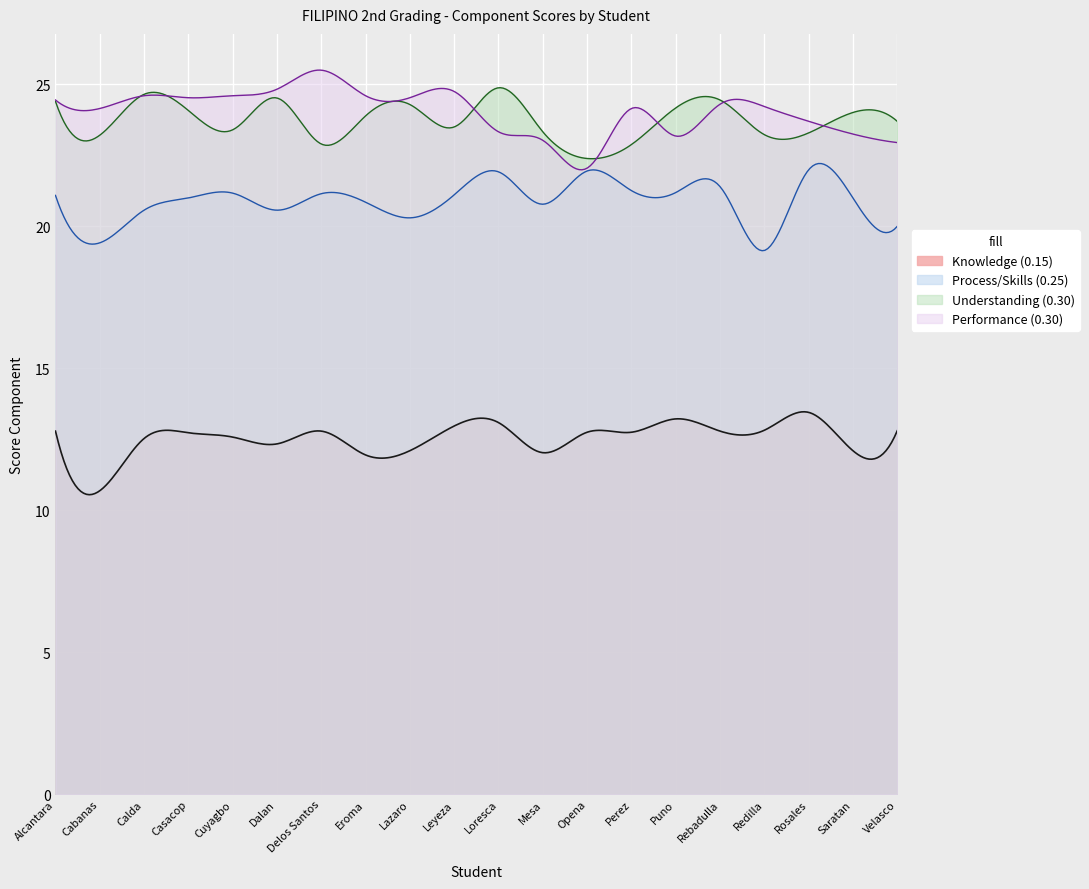

Reading left to right, list all the values displayed in this chart.

Knowledge (0.15): Alcantara=12.8	Cabanas=10.7	Calda=12.5	Casacop=12.7	Cuyagbo=12.6	Dalan=12.3	Delos Santos=12.8	Eroma=11.9	Lazaro=12.1	Leyeza=13.0	Loresca=13.1	Mesa=12.0	Opena=12.8	Perez=12.8	Puno=13.2	Rebadulla=12.8	Redilla=12.8	Rosales=13.4	Saratan=12.1	Velasco=12.8
Process/Skills (0.25): Alcantara=21.1	Cabanas=19.4	Calda=20.6	Casacop=21.0	Cuyagbo=21.2	Dalan=20.6	Delos Santos=21.1	Eroma=20.9	Lazaro=20.3	Leyeza=21.1	Loresca=21.9	Mesa=20.8	Opena=21.9	Perez=21.3	Puno=21.2	Rebadulla=21.4	Redilla=19.1	Rosales=22.0	Saratan=21.0	Velasco=20.0
Understanding (0.30): Alcantara=24.4	Cabanas=23.2	Calda=24.6	Casacop=24.1	Cuyagbo=23.4	Dalan=24.5	Delos Santos=22.9	Eroma=23.9	Lazaro=24.3	Leyeza=23.5	Loresca=24.9	Mesa=23.3	Opena=22.4	Perez=22.9	Puno=24.2	Rebadulla=24.4	Redilla=23.2	Rosales=23.3	Saratan=24.0	Velasco=23.7
Performance (0.30): Alcantara=24.4	Cabanas=24.1	Calda=24.6	Casacop=24.5	Cuyagbo=24.6	Dalan=24.8	Delos Santos=25.5	Eroma=24.6	Lazaro=24.5	Leyeza=24.8	Loresca=23.3	Mesa=23.0	Opena=22.1	Perez=24.1	Puno=23.2	Rebadulla=24.3	Redilla=24.2	Rosales=23.7	Saratan=23.2	Velasco=22.9